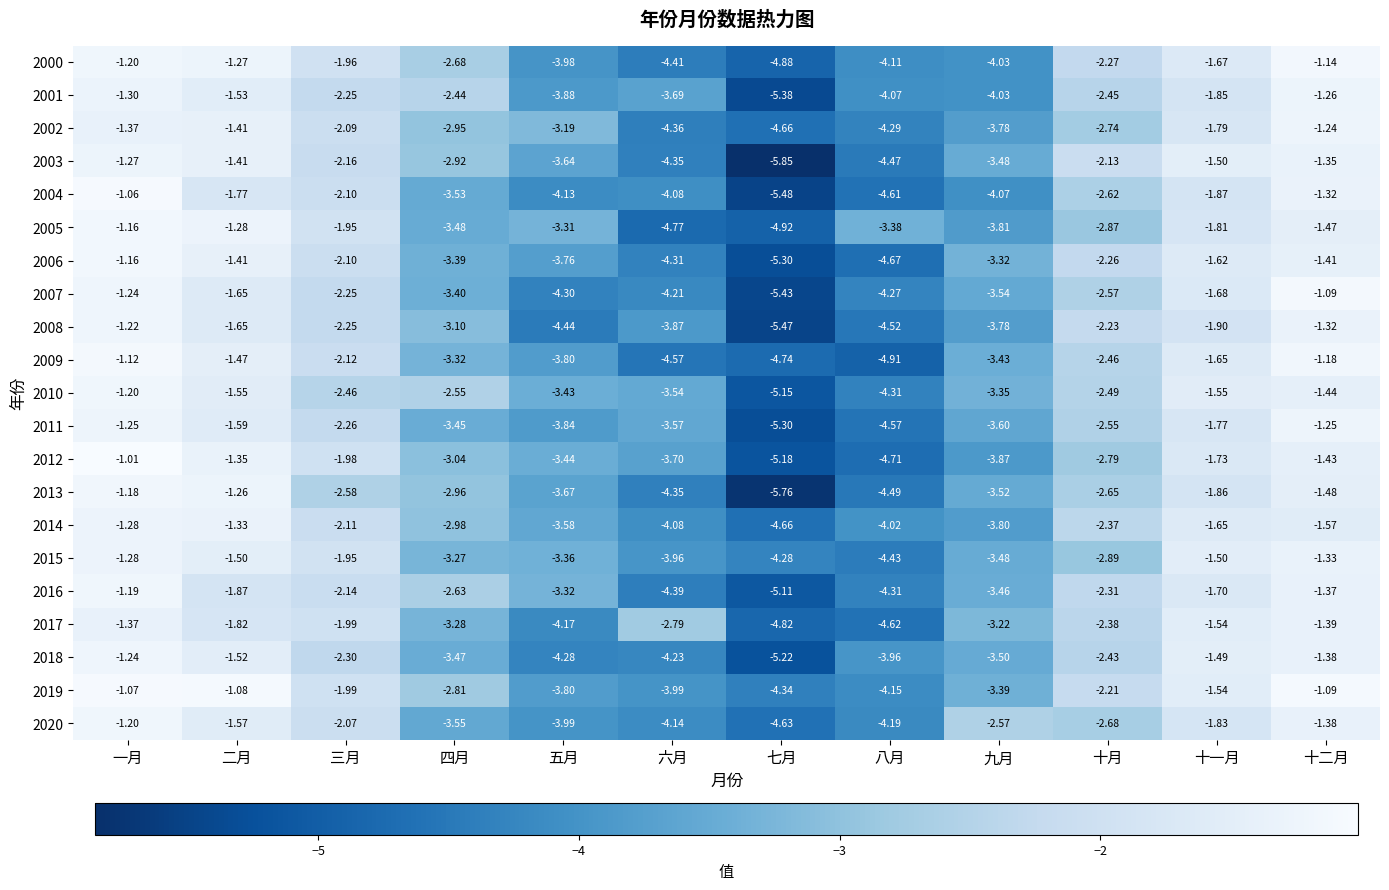

Which label corresponds to the largest value in the chart?

一月